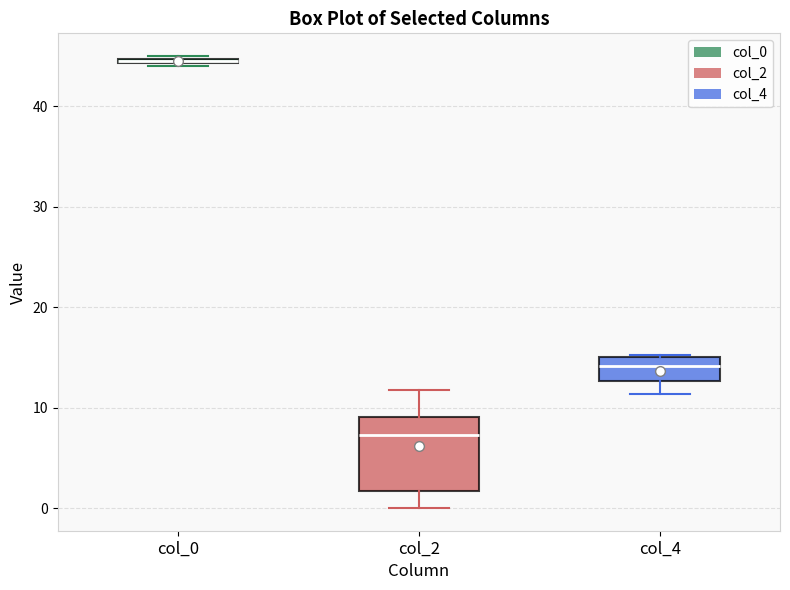

Where is the upper edge of the box for col_4 on the y-axis? The values are not printed on the chart, so give them approximately, as read against the axis.

15